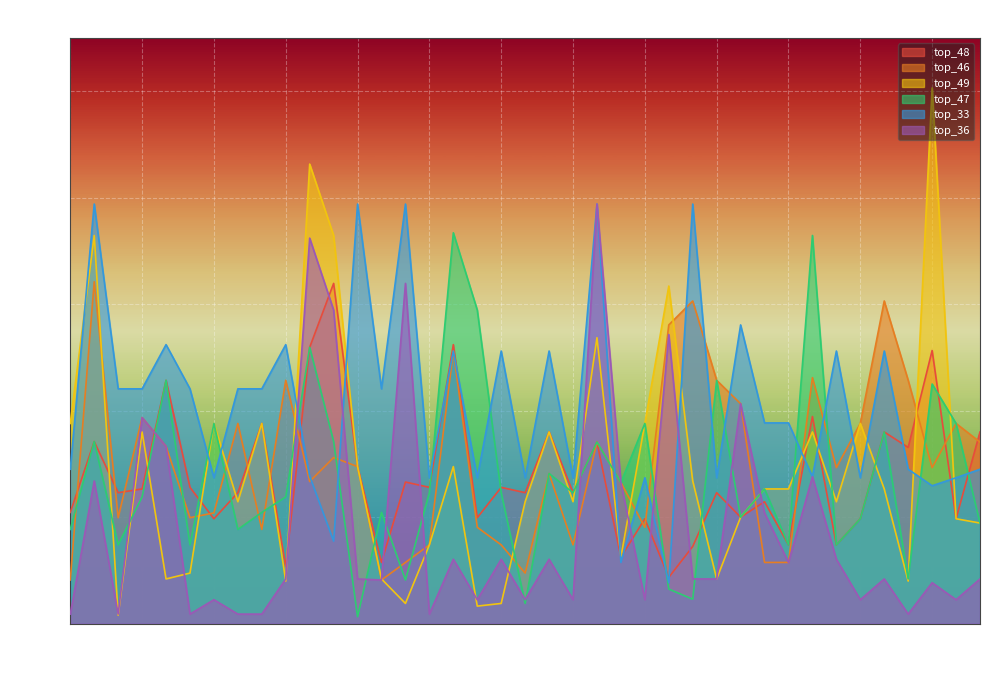

Does the chart display data point markers on the line(s)?

No